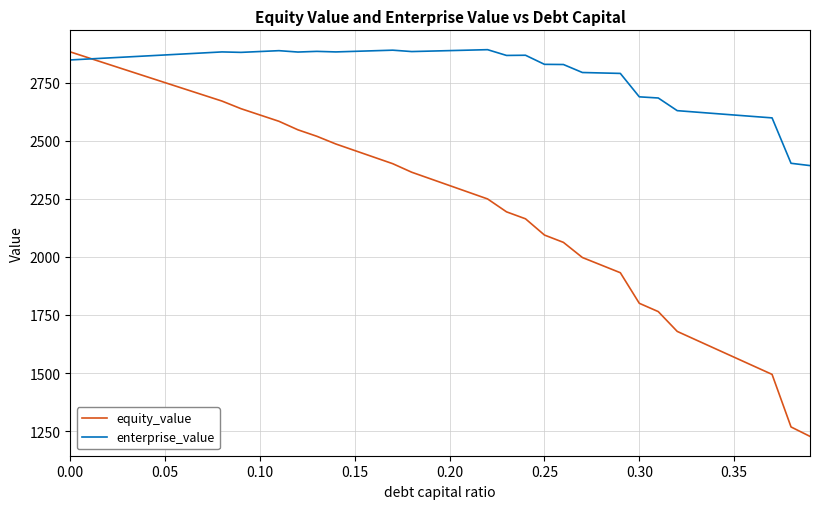

List the series in order of their overall mean, lowest first.

equity_value, enterprise_value